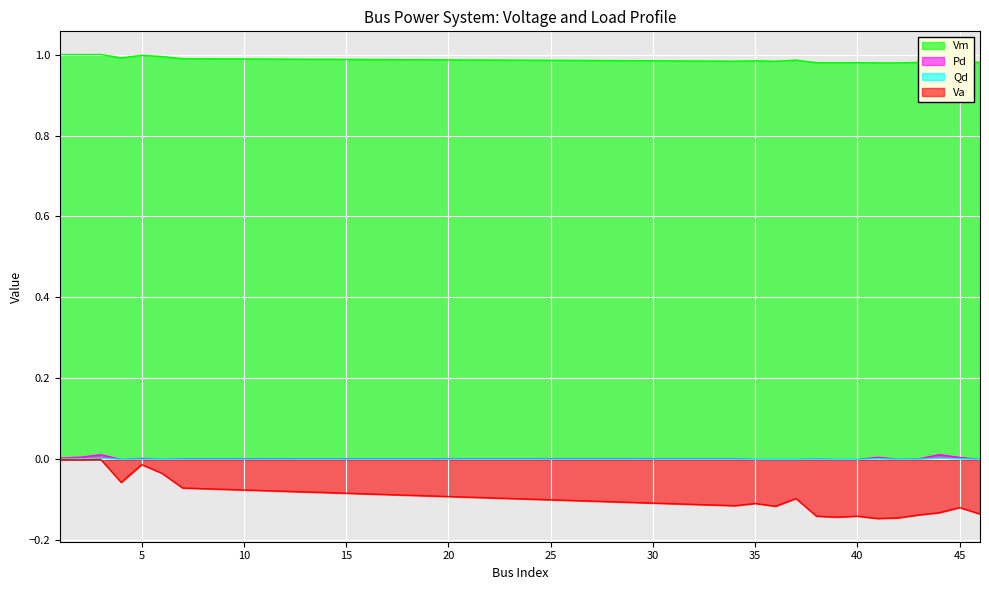

Where is Vm nearest to the value 0?

41